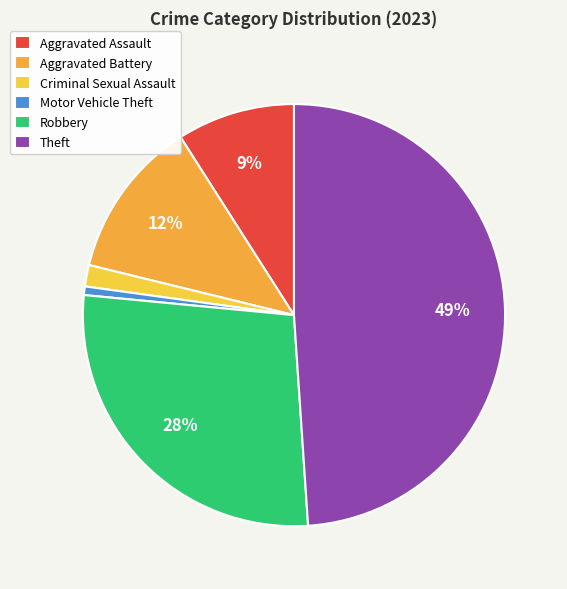

What percentage is the Robbery slice, to the nearest percent?

28%